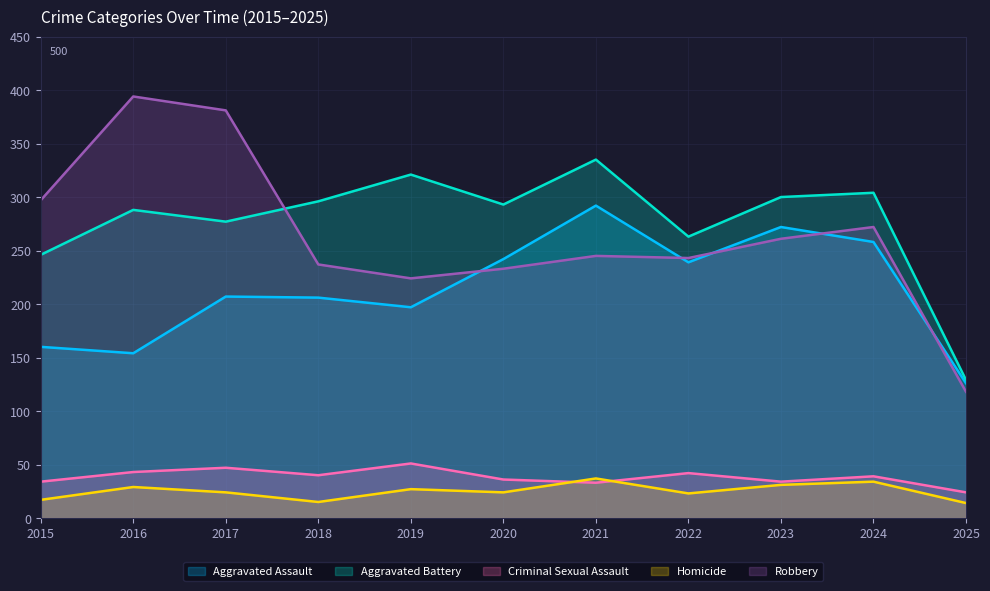

What is the minimum value shown in the chart?

14